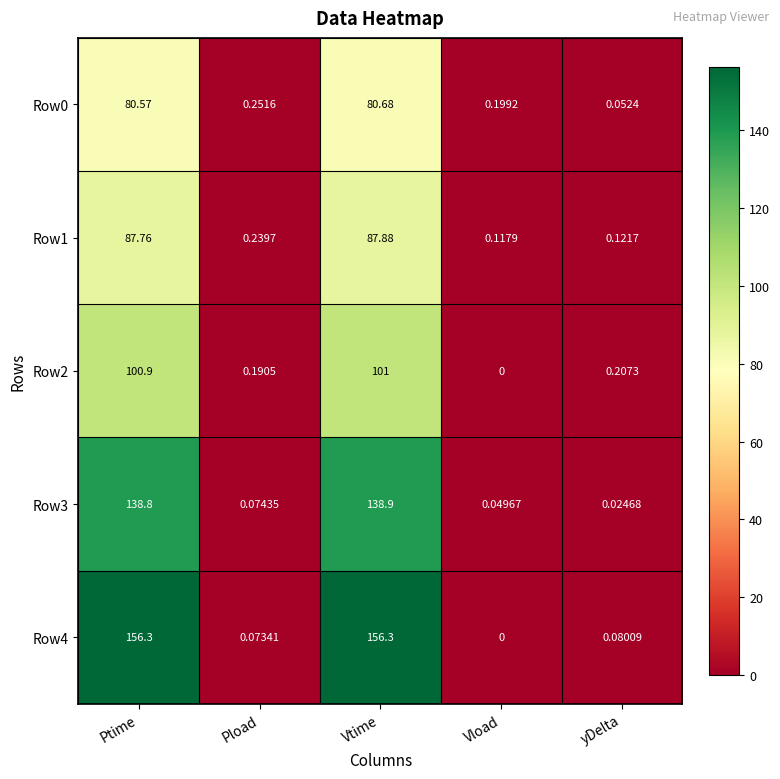

List the labels in order of Row3 value, largest first.

Vtime, Ptime, Pload, Vload, yDelta